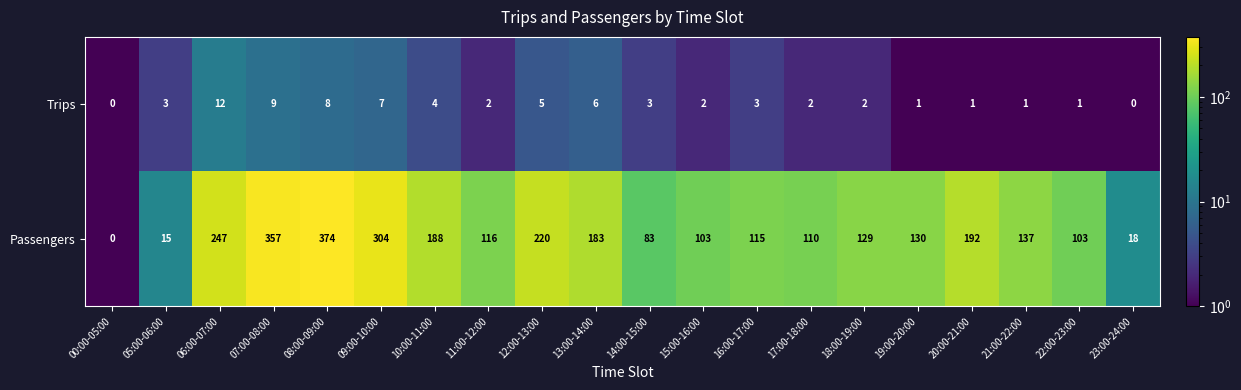

What is the sum of all Passengers values?

3124